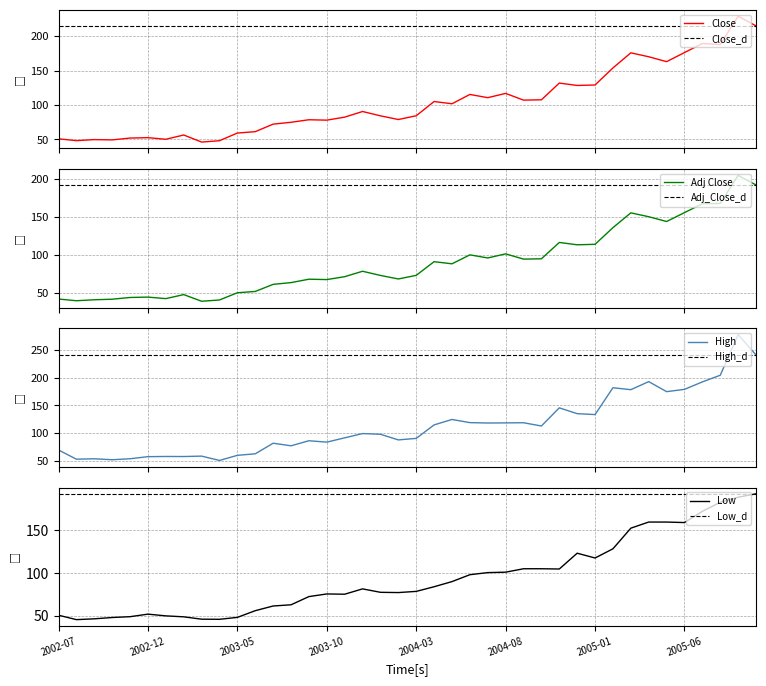

How many lines are shown in the chart?

4